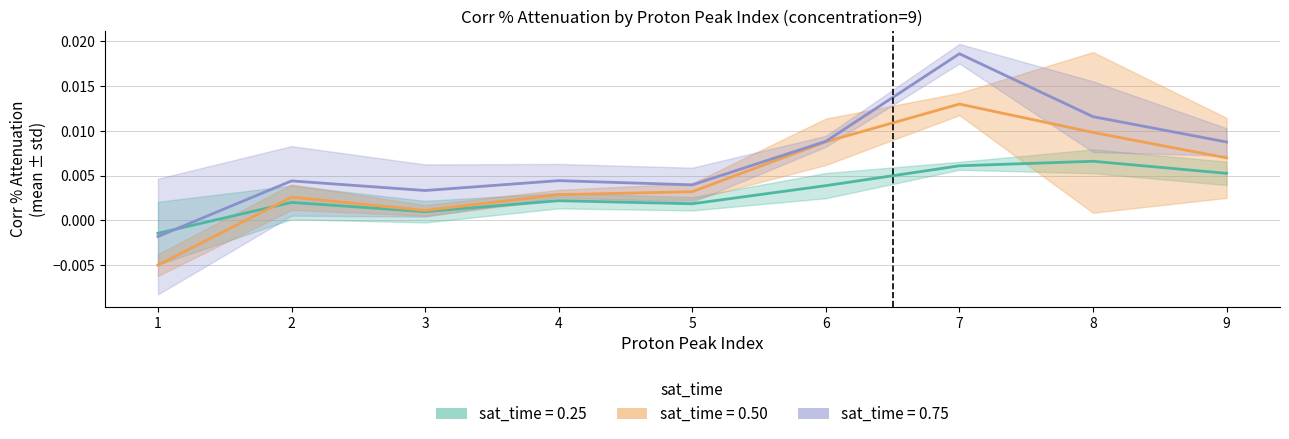

How many interior local valleys does the mean_attenuation series have?

2